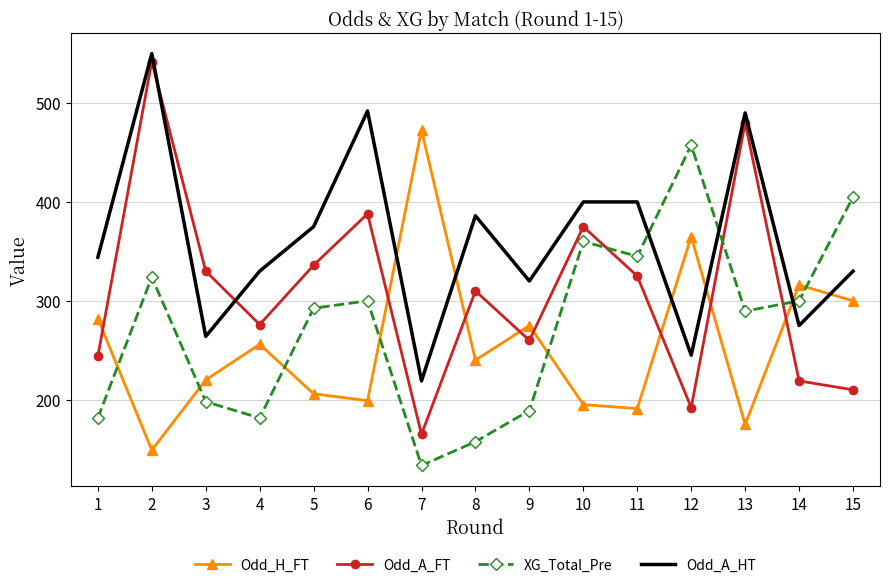

True or false: Odd_H_FT and XG_Total_Pre cross at least once.

True